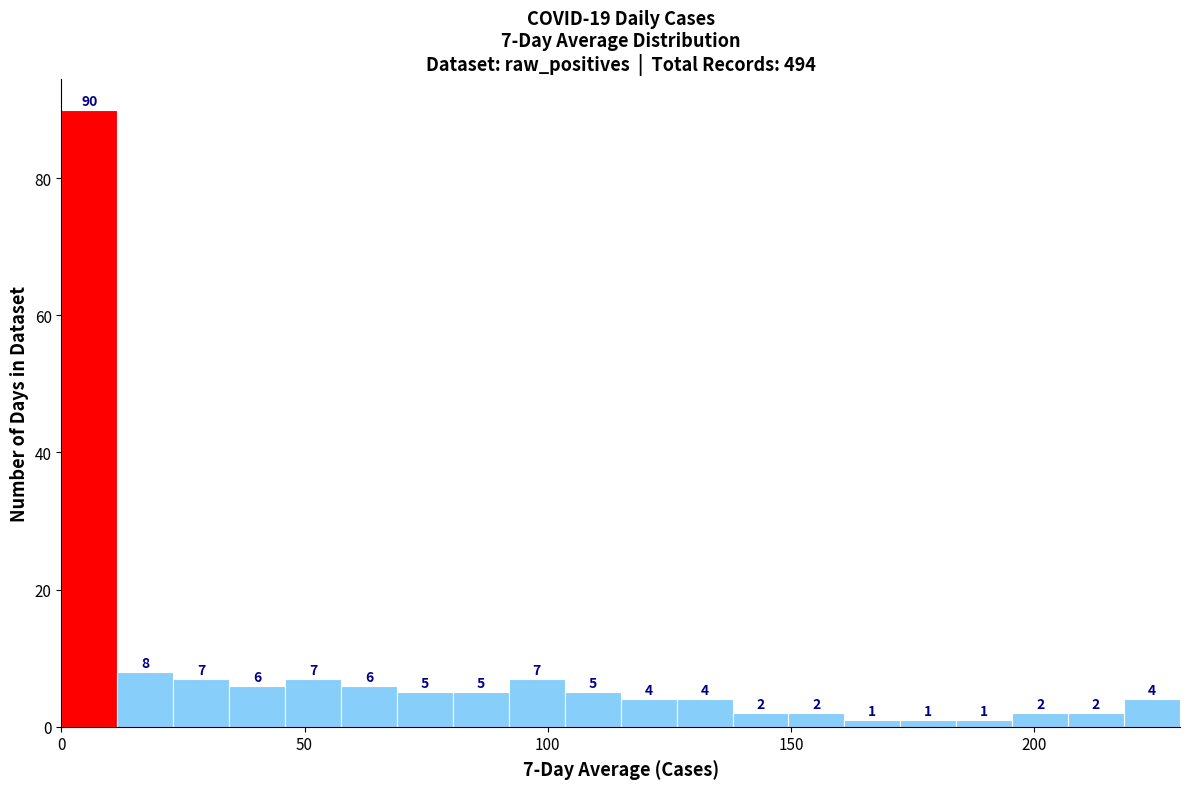

Read against the x-axis, roughly where is the centre of the tallest bar?

5